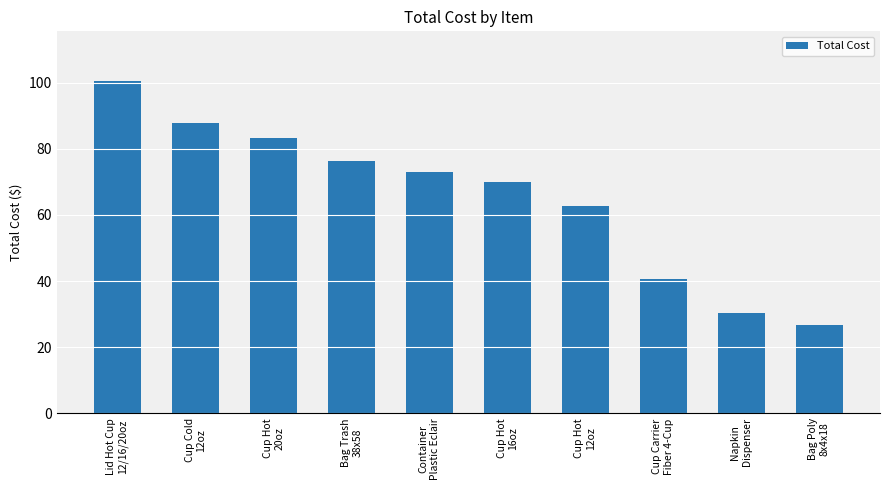

List the labels in order of value, smallest first.

Bag Poly
8x4x18, Napkin
Dispenser, Cup Carrier
Fiber 4-Cup, Cup Hot
12oz, Cup Hot
16oz, Container
Plastic Eclair, Bag Trash
38x58, Cup Hot
20oz, Cup Cold
12oz, Lid Hot Cup
12/16/20oz